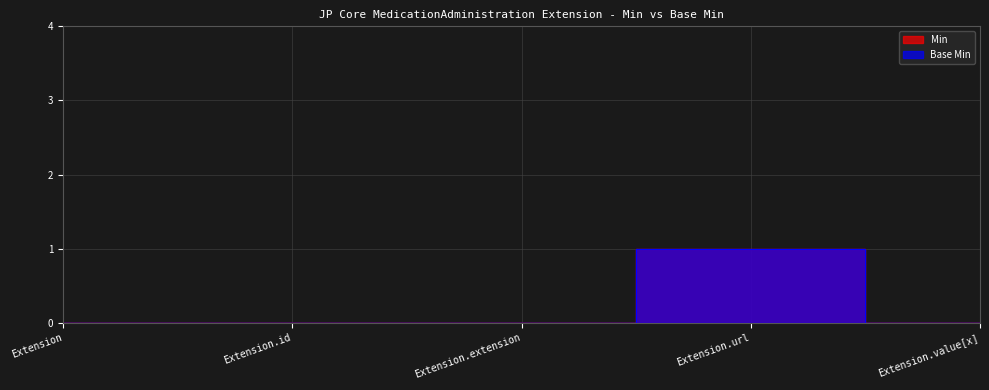

Which has a higher value, Extension.id or Extension.extension?

Extension.id